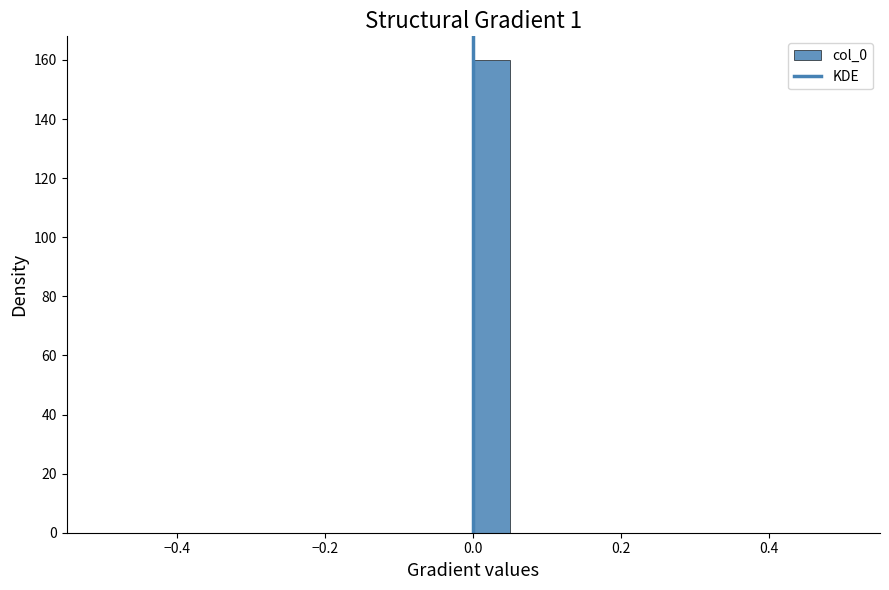

Read against the x-axis, roughly where is the centre of the tallest bar?

0.02